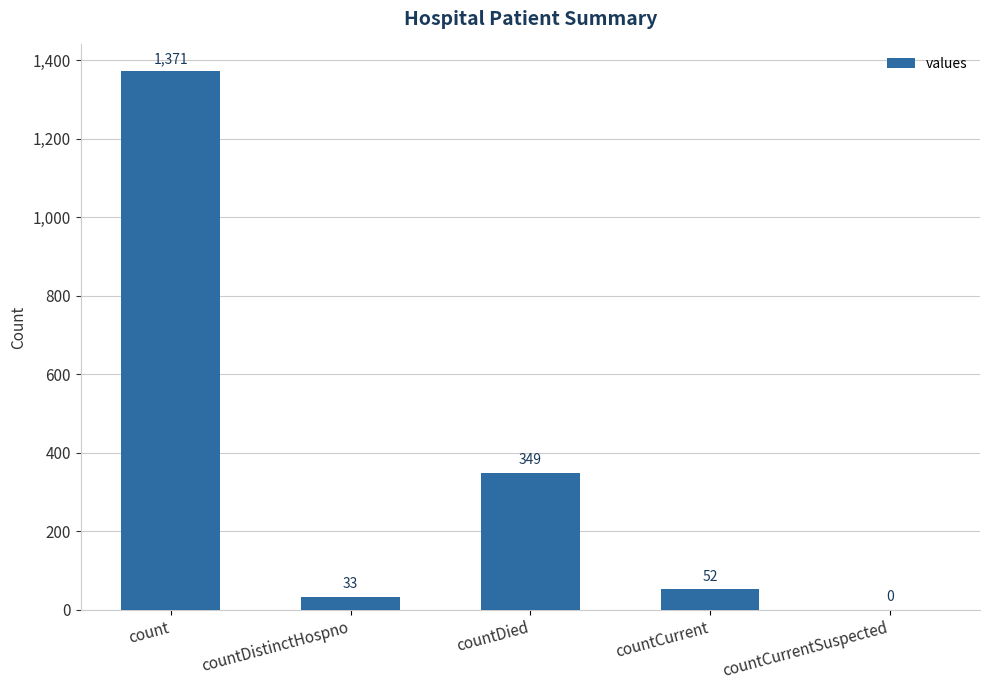

What is the maximum value shown in the chart?

1371